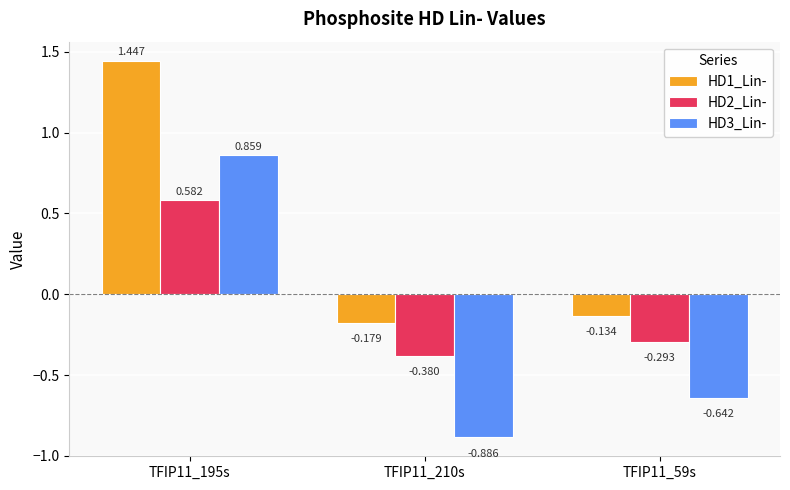

How many bars are there in each group?

3